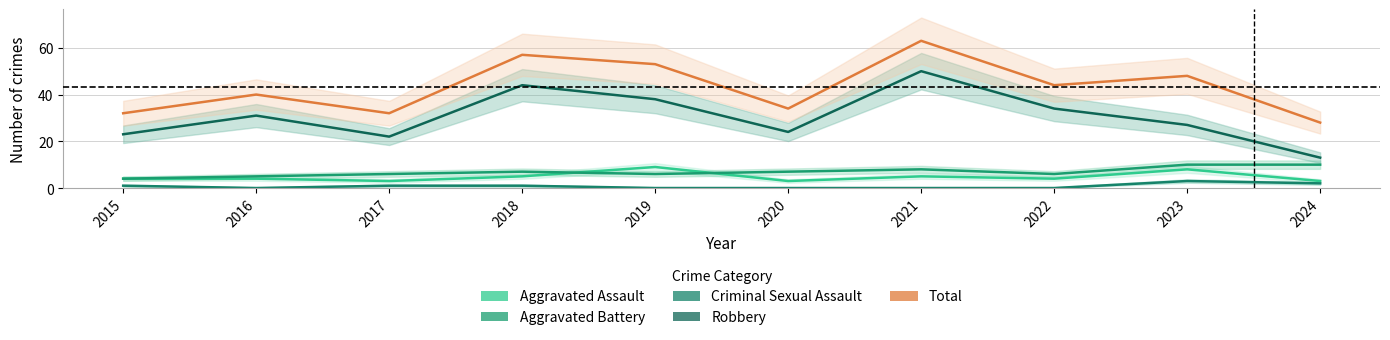

True or false: Criminal Sexual Assault and Aggravated Battery intersect in this chart.

False